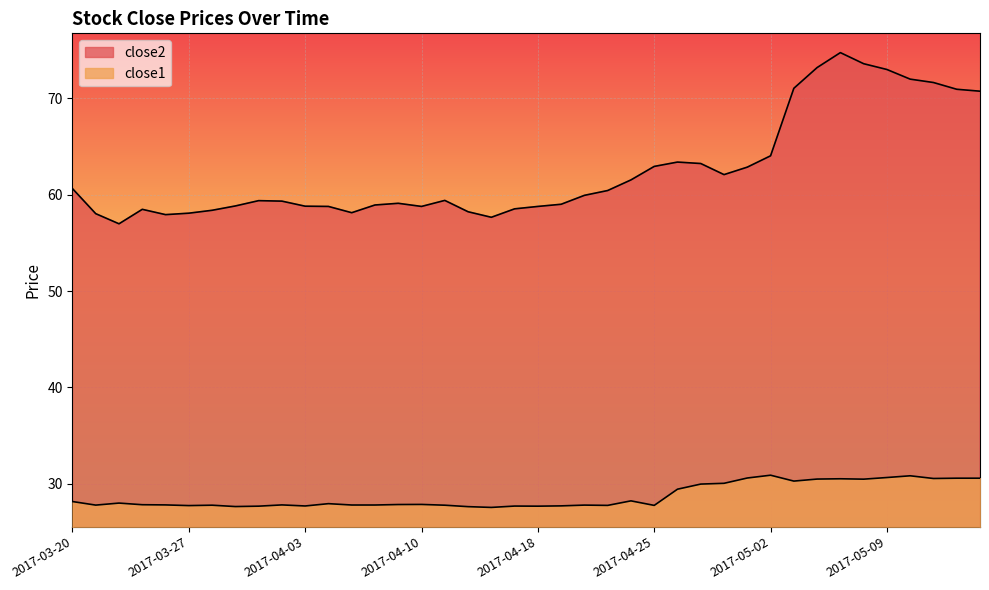

The value of close1 at 2017-04-04 is 12.3. True or false?

False